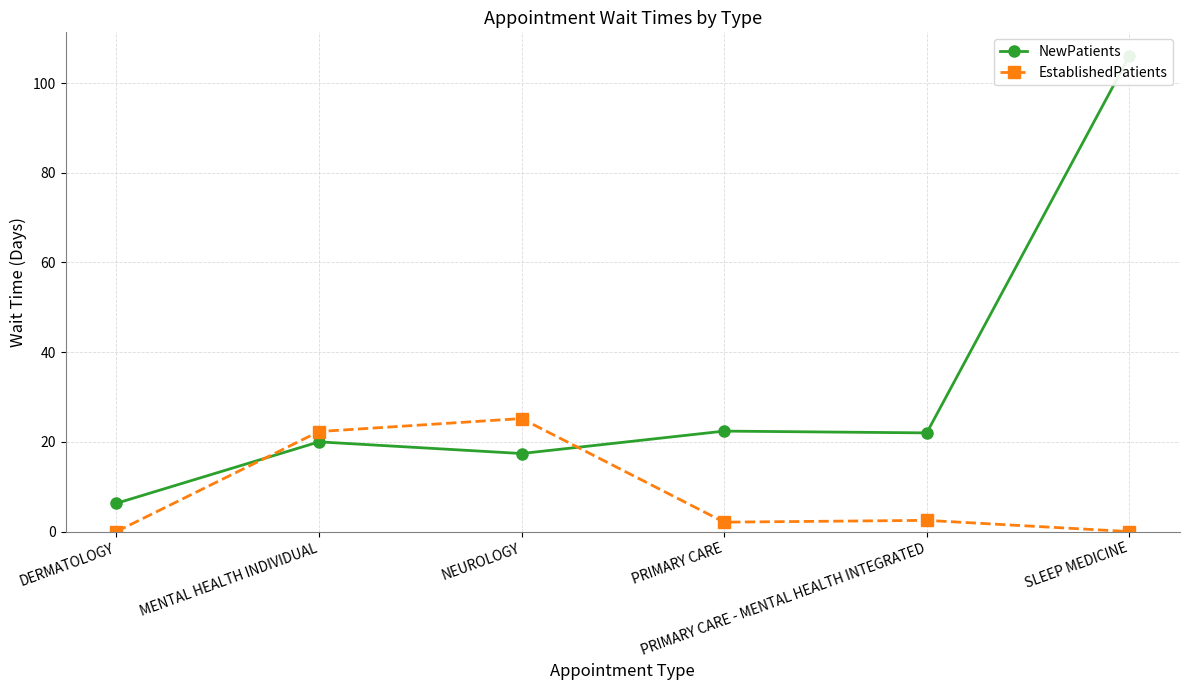

How many lines are shown in the chart?

2